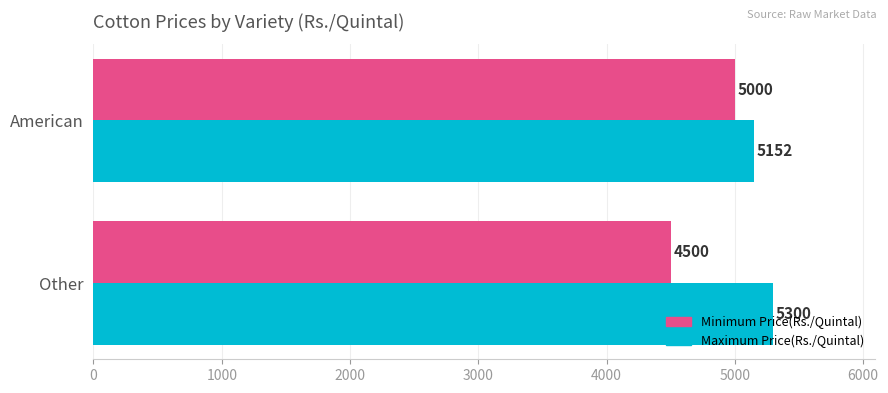

The Minimum Price(Rs./Quintal) series shows 5000 at American. True or false?

True